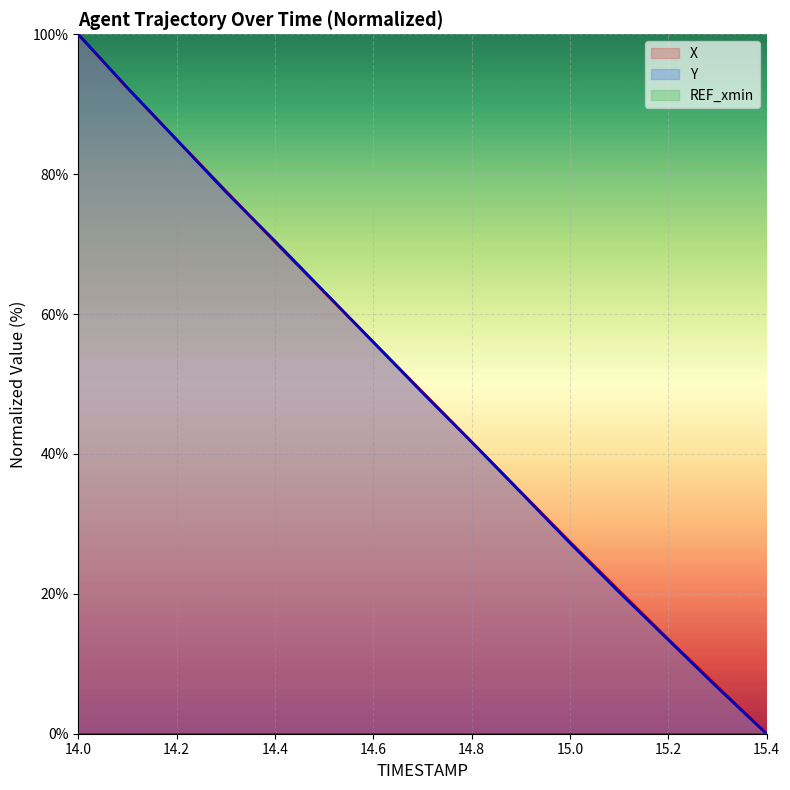

True or false: X has more than 0 interior local peaks.

False